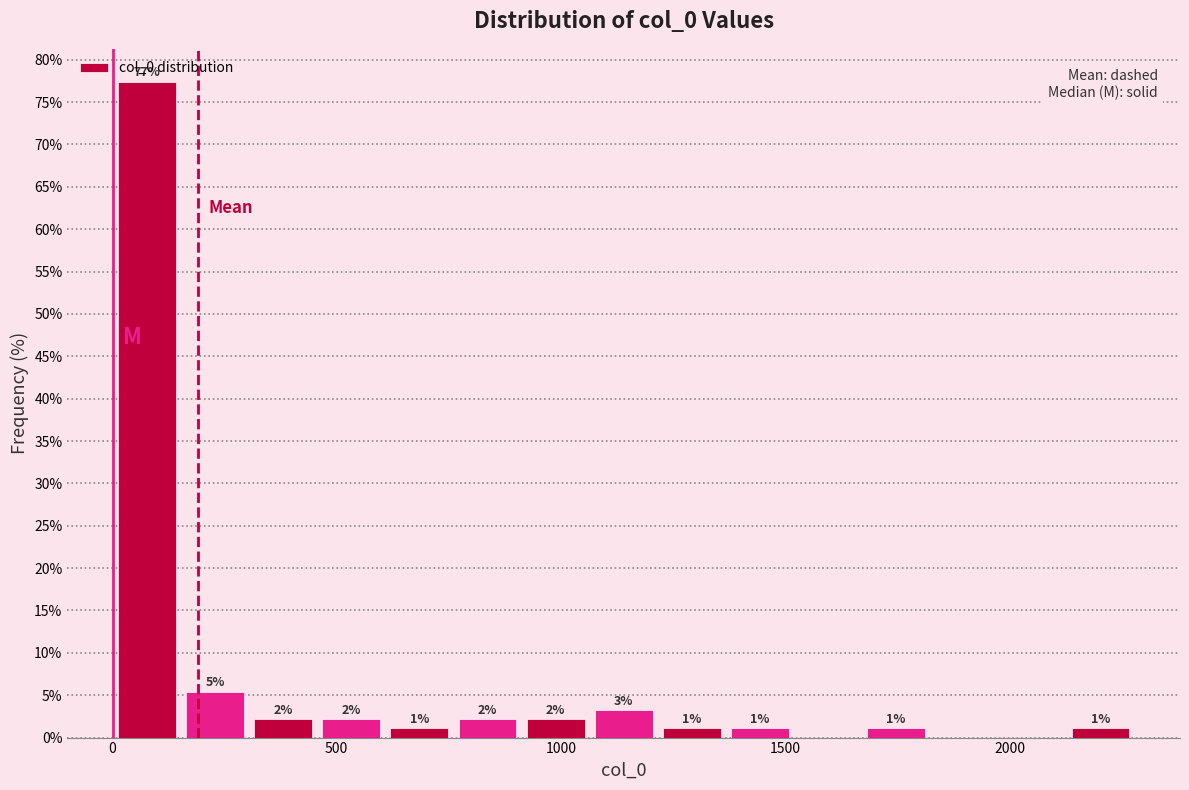

Read against the x-axis, roughly where is the centre of the tallest bar?

100